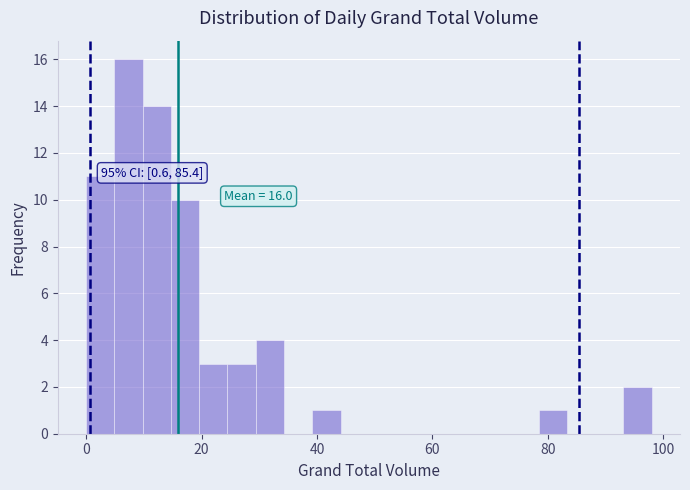

Around what value on the x-axis is the tallest bar? Give the approximate position of its centre, as read against the axis.

8